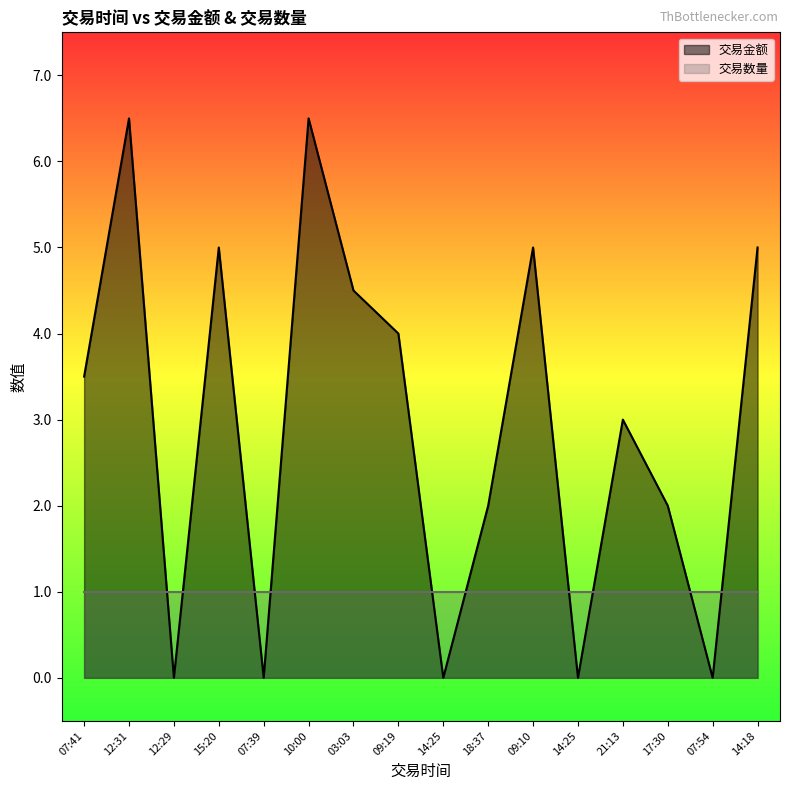

What is the change in value from 18:37 to 14:25?

-2.0